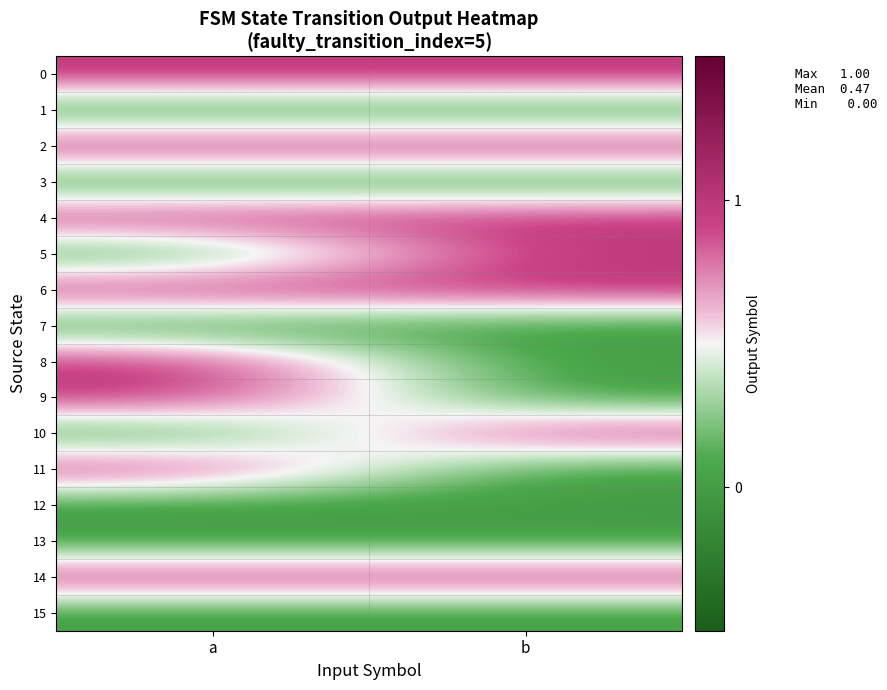

At which category is the sum across all series the highest?

a